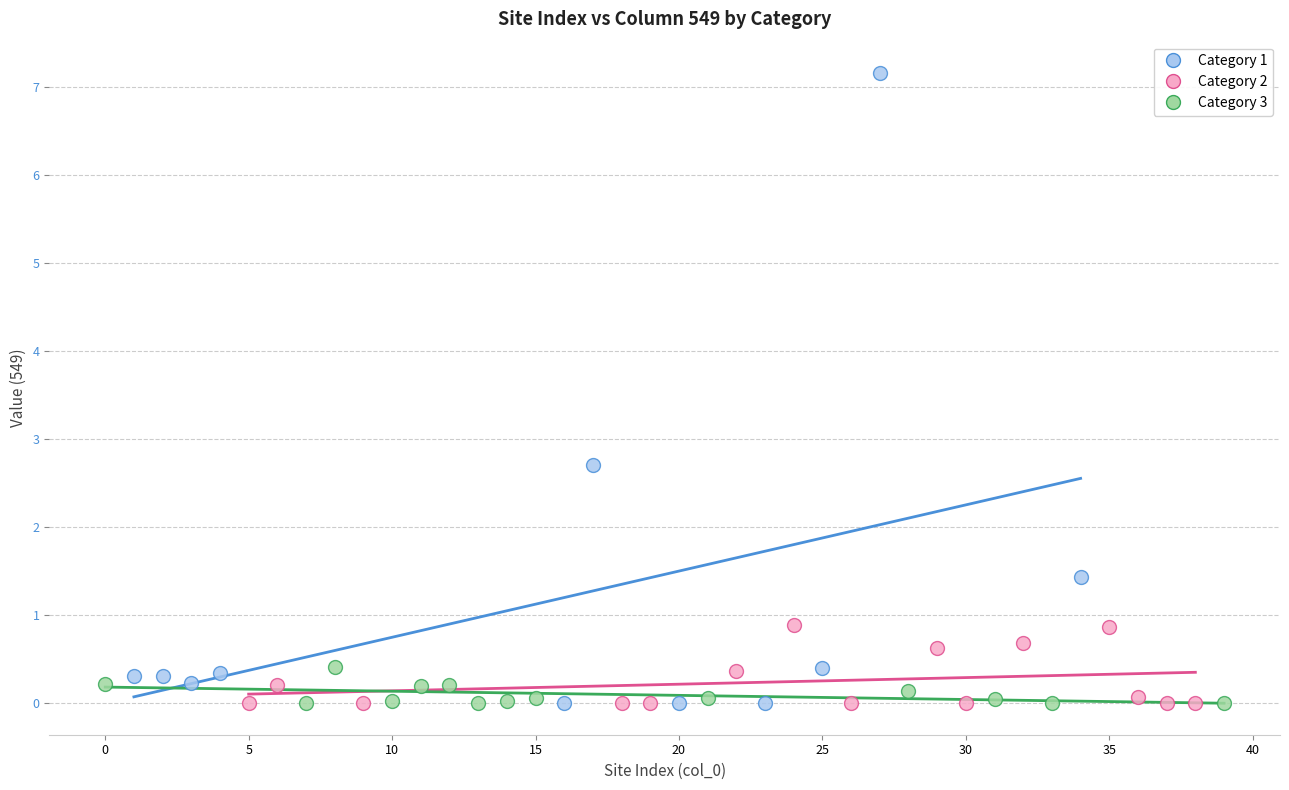

Which series has the largest Y range (max minus min)?

Category 1